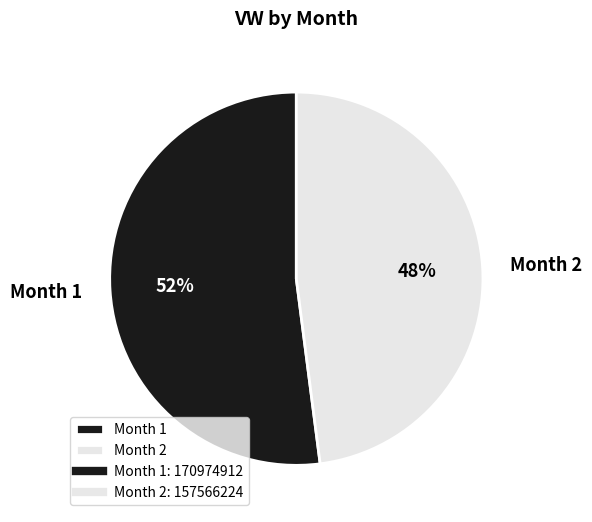

Combined, do Month 1 and Month 2 account for over 50%?

Yes